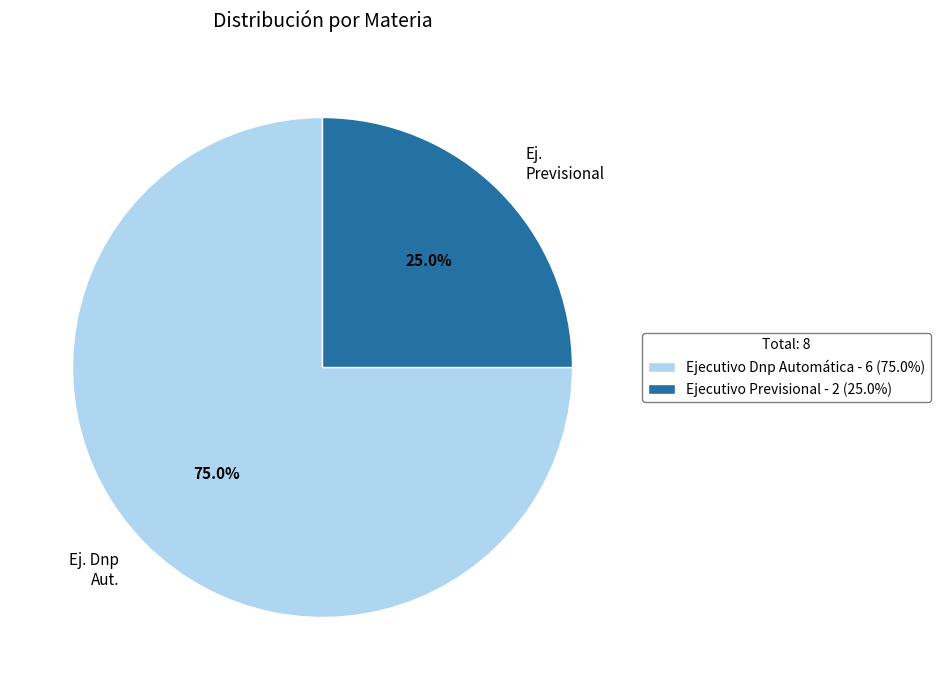

Which slice represents more than half of the pie?

Ejecutivo Dnp Automática